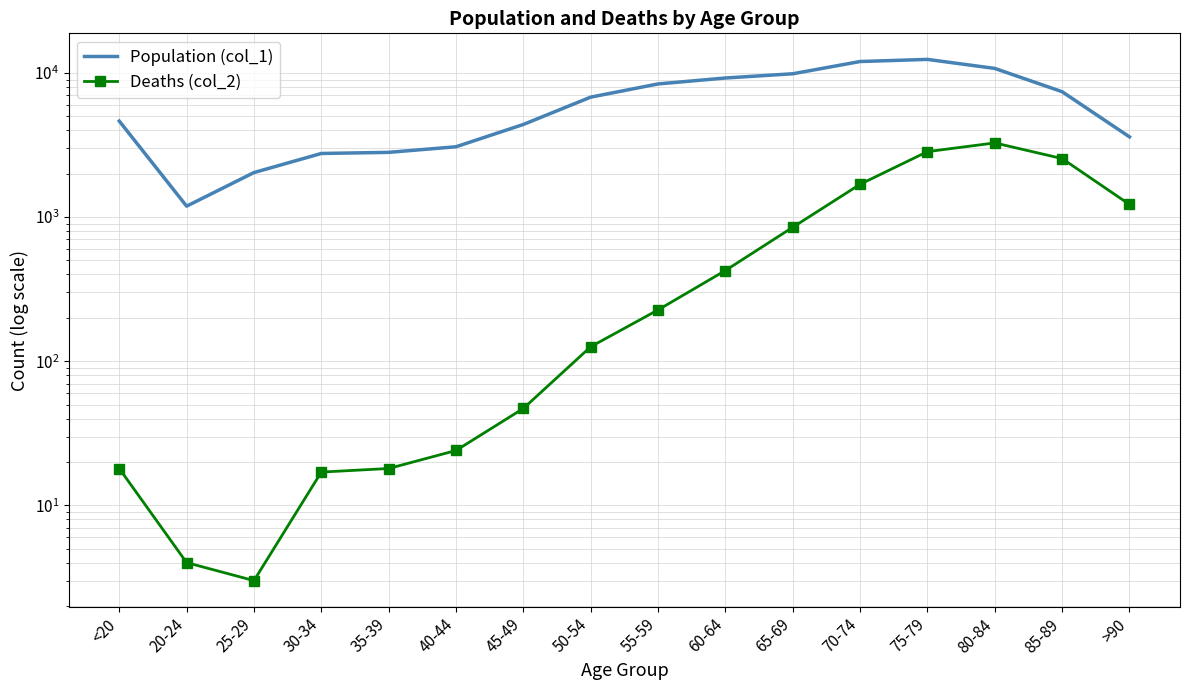

At which category does the chart reach its minimum across all series?

25-29